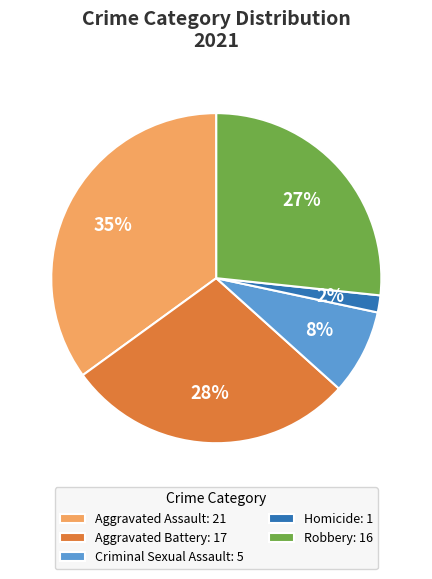

Between Homicide: 1 and Criminal Sexual Assault: 5, which is larger?

Criminal Sexual Assault: 5